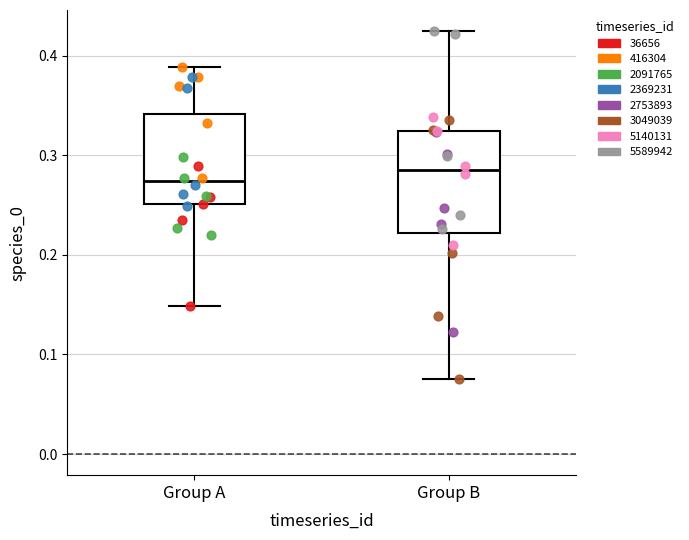

Reading left to right, read every box against the y-axis: the position of its median line, the range the box covers, and the ends of its whiskers. The values are not printed on the chart, so give them approximately, as read against the axis.

Group A: median 0.27, box 0.25 to 0.34, whiskers 0.15 to 0.39
Group B: median 0.28, box 0.22 to 0.32, whiskers 0.08 to 0.42